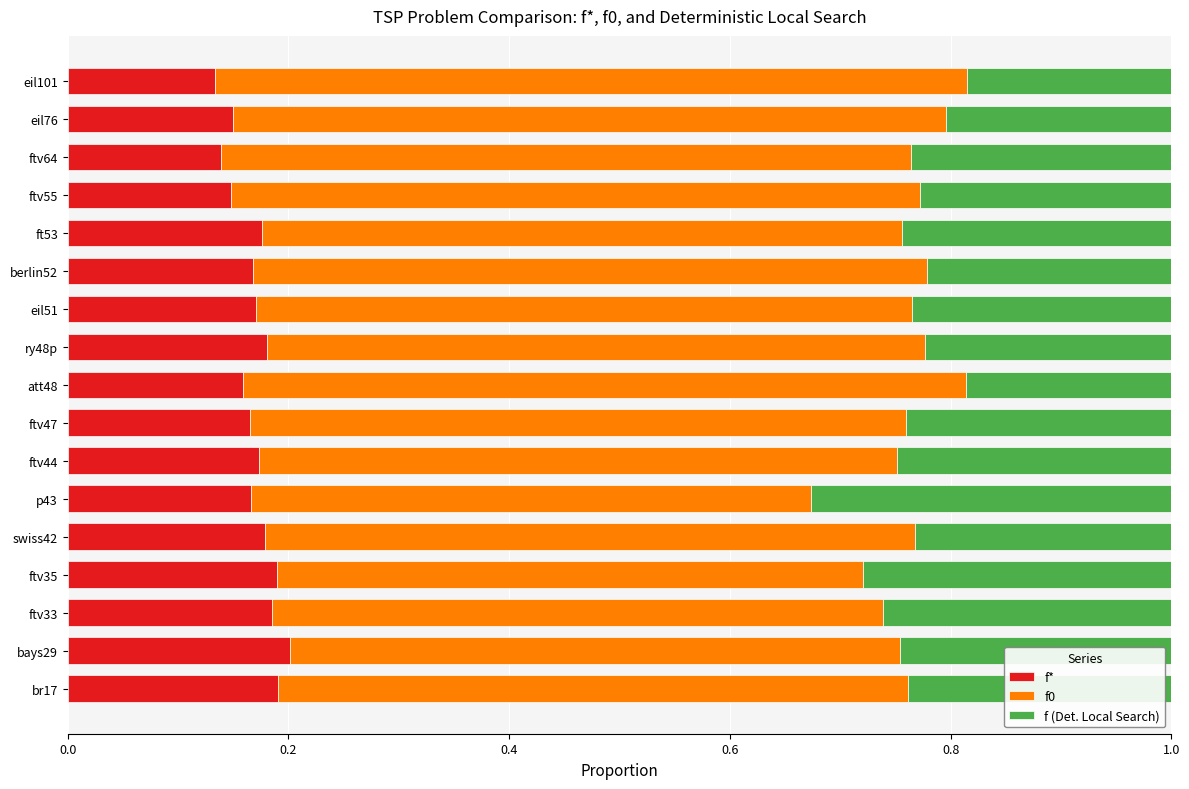

How many f* values are between 0 and 1?

17